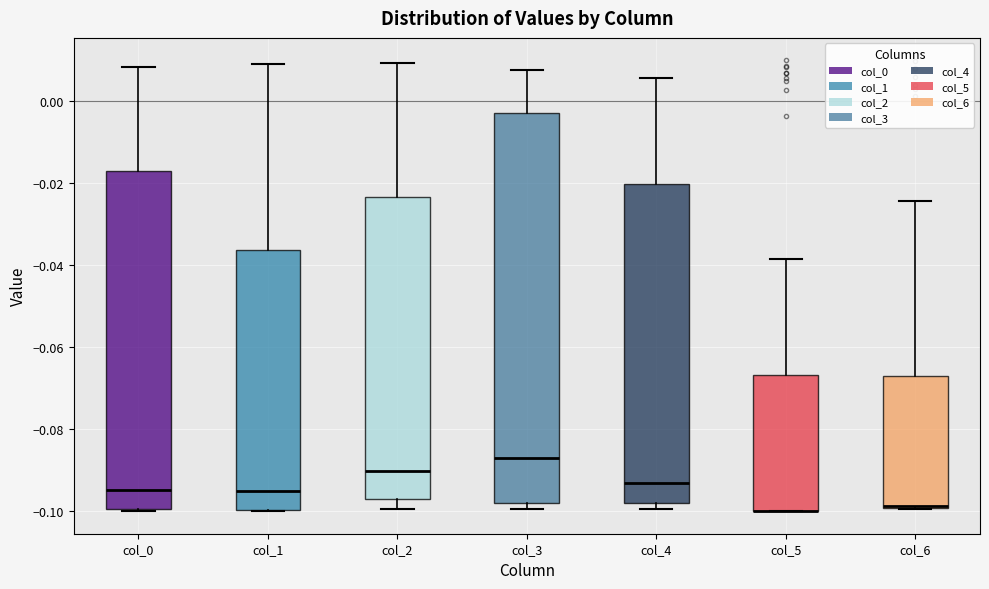

Reading left to right, transcribe this box plot: for each box, give where its median line is, the range the box spans, and where its two whiskers end, as read against the y-axis. The values are not printed on the chart, so give them approximately, as read against the axis.

col_0: median -0.094, box -0.100 to -0.018, whiskers -0.100 (just below the box's lower edge) to 0.008
col_1: median -0.096, box -0.100 to -0.036, whiskers -0.100 to 0.010
col_2: median -0.090, box -0.098 to -0.024, whiskers -0.100 to 0.010
col_3: median -0.086, box -0.098 to -0.002, whiskers -0.100 to 0.008
col_4: median -0.094, box -0.098 to -0.020, whiskers -0.100 to 0.006
col_5: median -0.100 (drawn on the box's lower edge), box -0.100 to -0.066, whiskers -0.100 to -0.038
col_6: median -0.098, box -0.100 to -0.068, whiskers -0.100 to -0.024